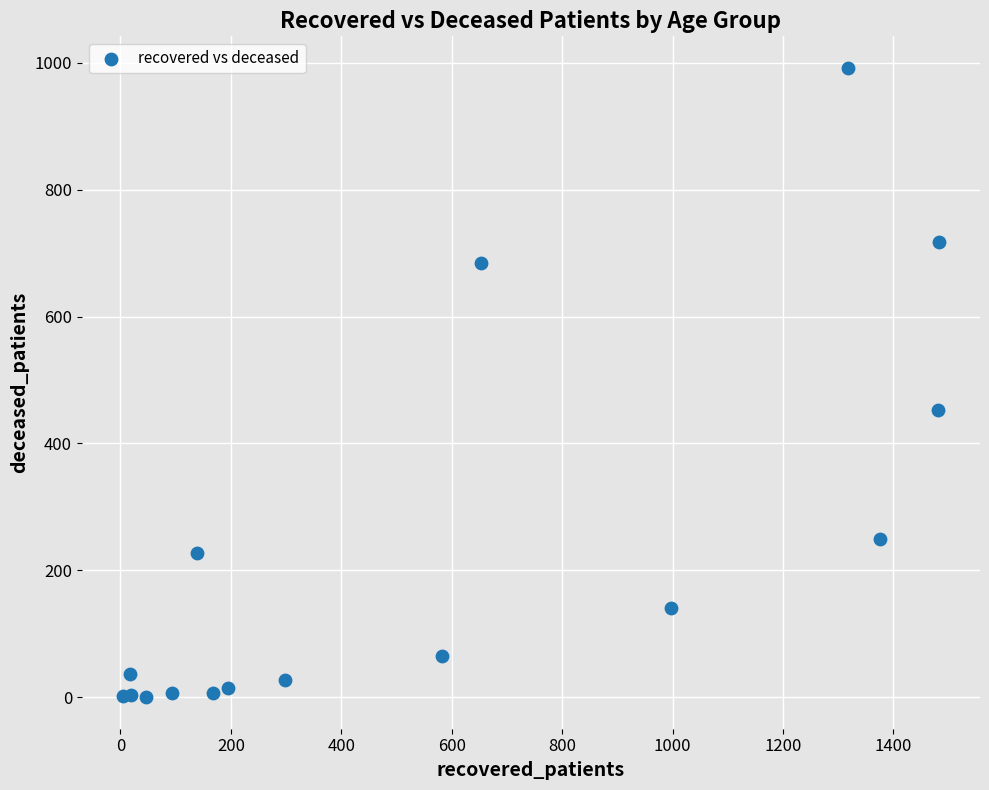

What Y value in the scatter plot is closest to 496?

452